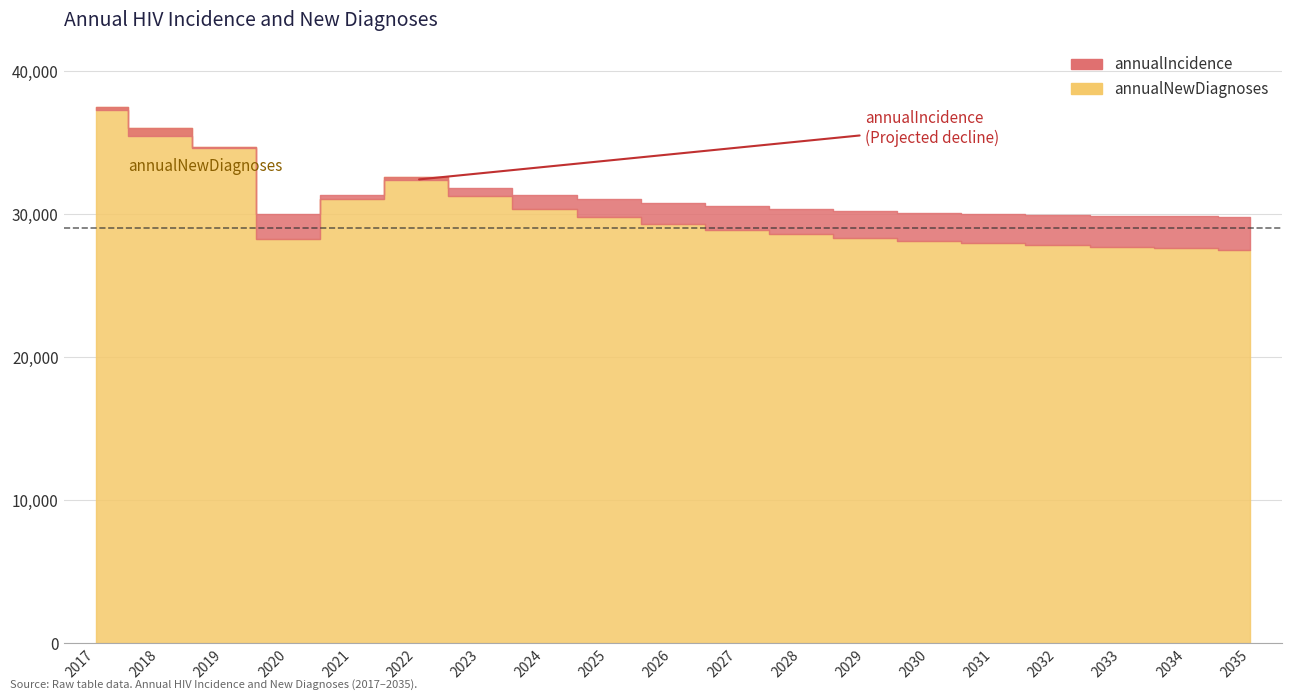

The annualIncidence series shows 53234 at 2026. True or false?

False